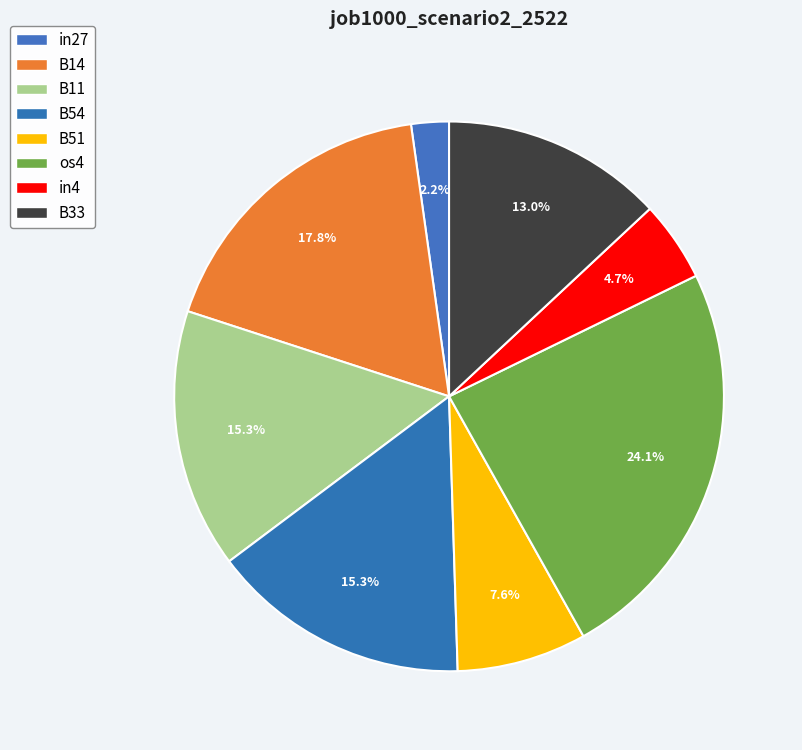

Which has a higher value, B14 or B11?

B14